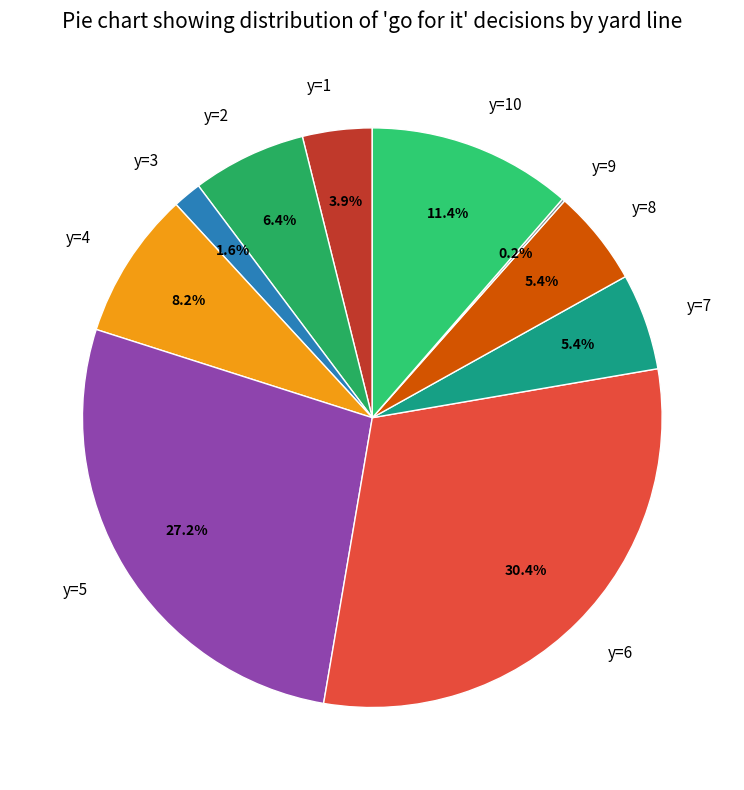

How much of the chart is everything except y=4?

91.8%